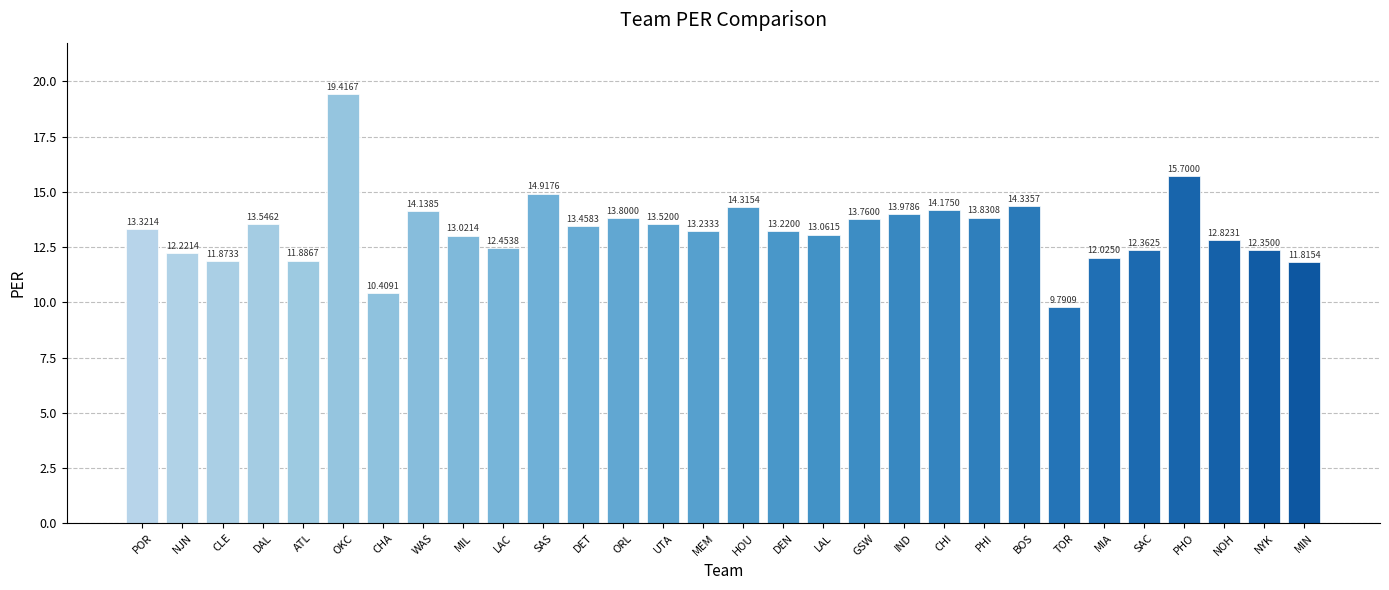

List the labels in order of value, largest first.

OKC, PHO, SAS, BOS, HOU, CHI, WAS, IND, PHI, ORL, GSW, DAL, UTA, DET, POR, MEM, DEN, LAL, MIL, NOH, LAC, SAC, NYK, NJN, MIA, ATL, CLE, MIN, CHA, TOR